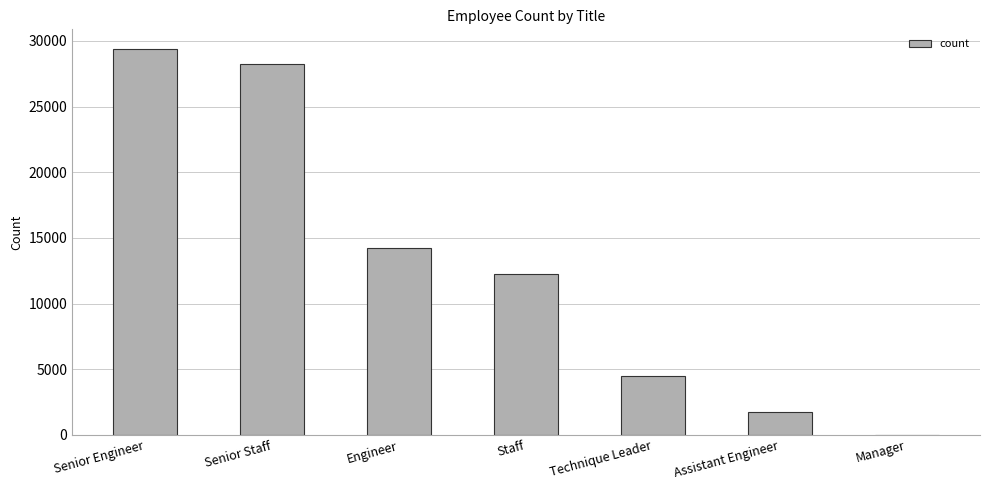

Is it true that the value at Staff is 20487?

False